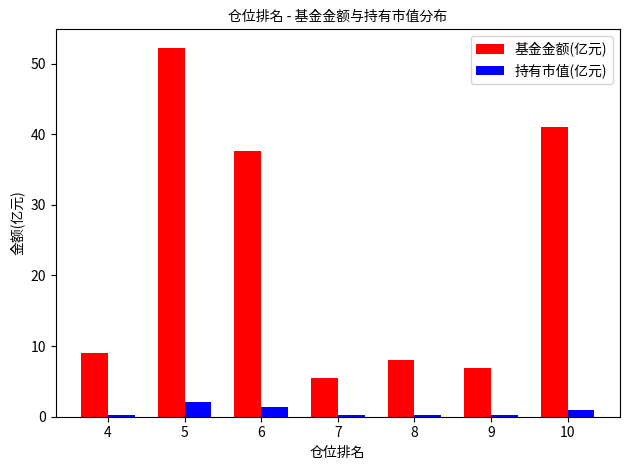

Is the value of 基金金额(亿元) at 4 greater than the value of 持有市值(亿元) at 10?

Yes